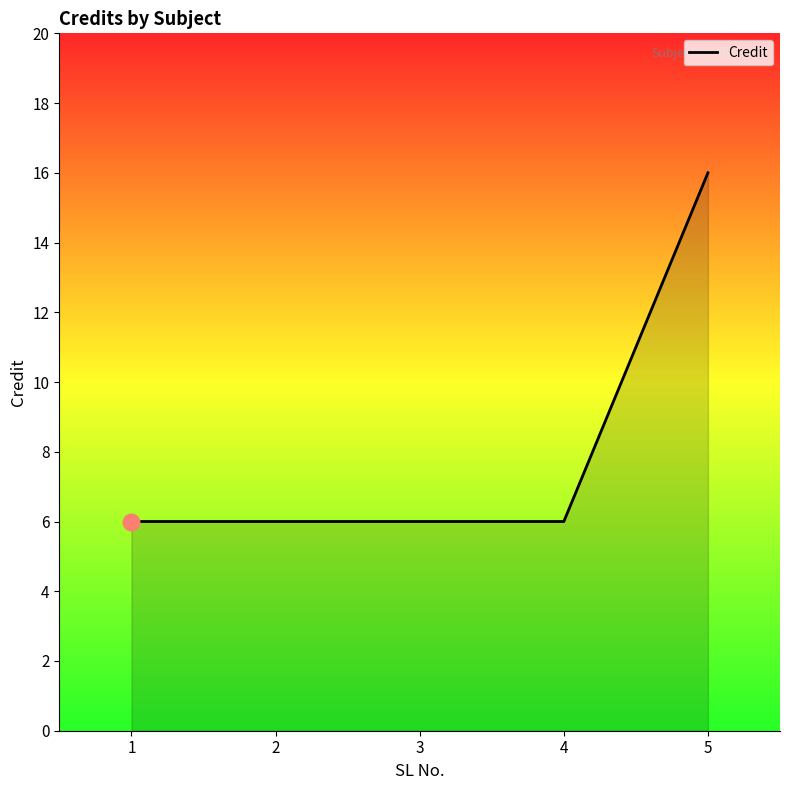

True or false: there are more than 2 points higher than both neighbors.

False